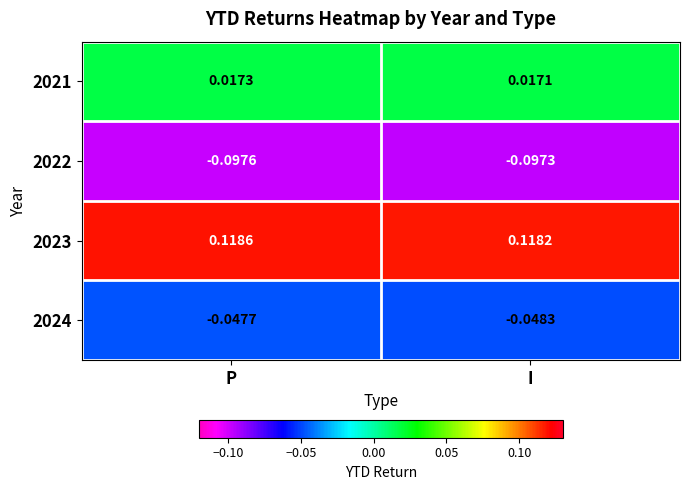

At which label is 2023 closest to 0?

I